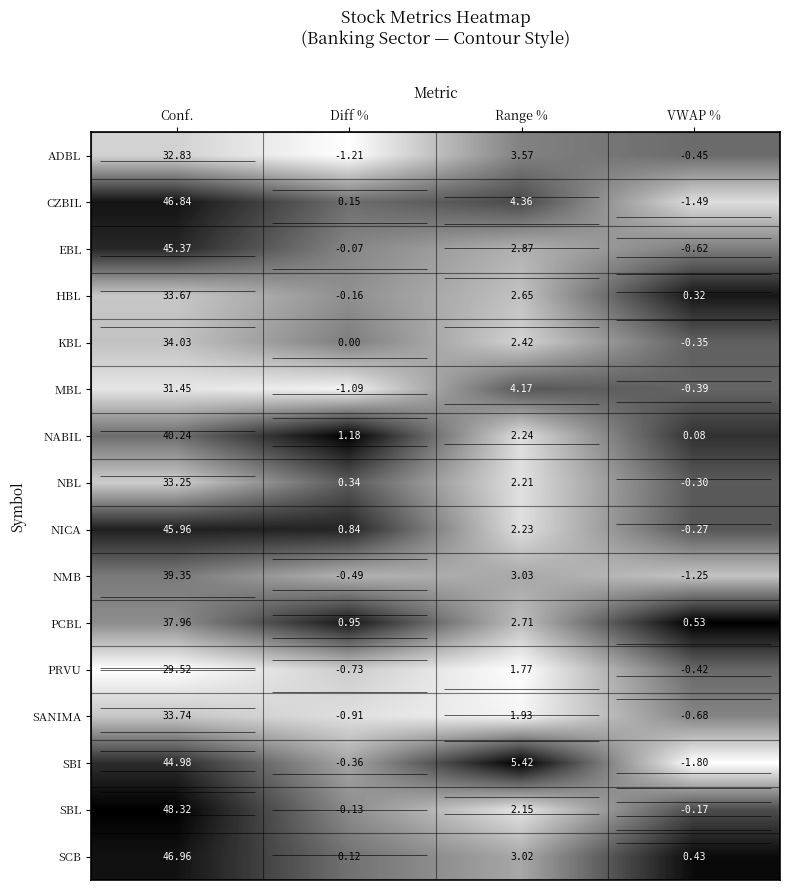

Is the value of NICA at VWAP % greater than the value of SCB at Conf.?

No